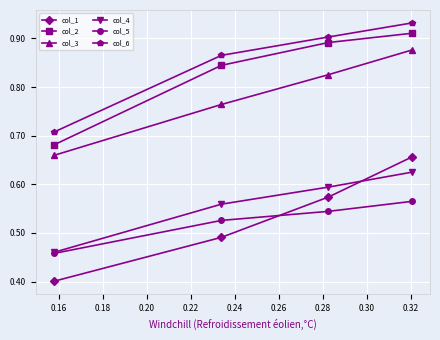

Count the col_6 values in the range 0 to 1.

4